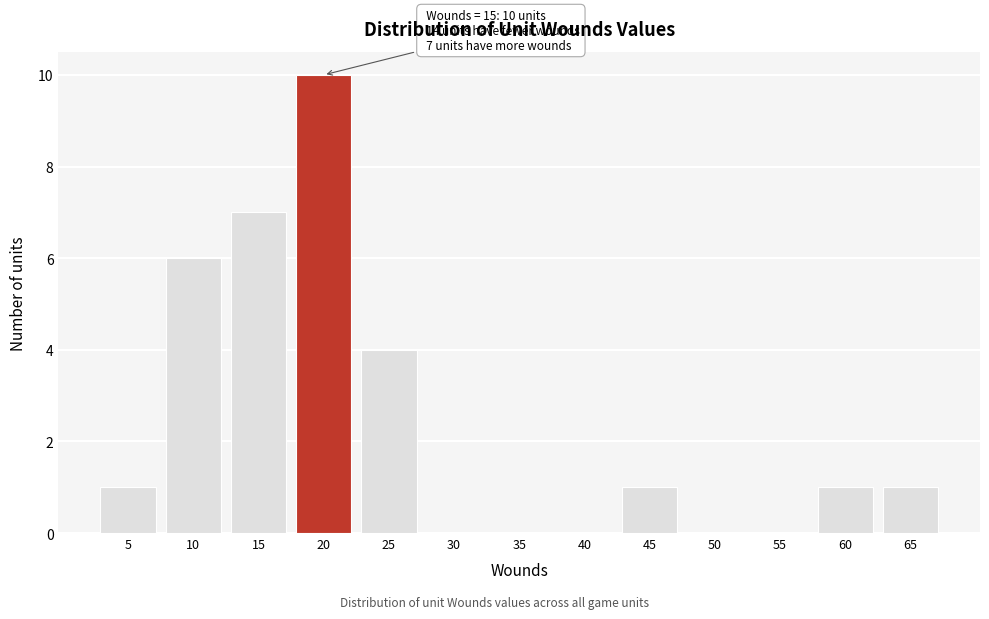

Reading left to right, what are all the values shown in this chart?

5=1	10=6	15=7	20=10	25=4	30=0	35=0	40=0	45=1	50=0	55=0	60=1	65=1